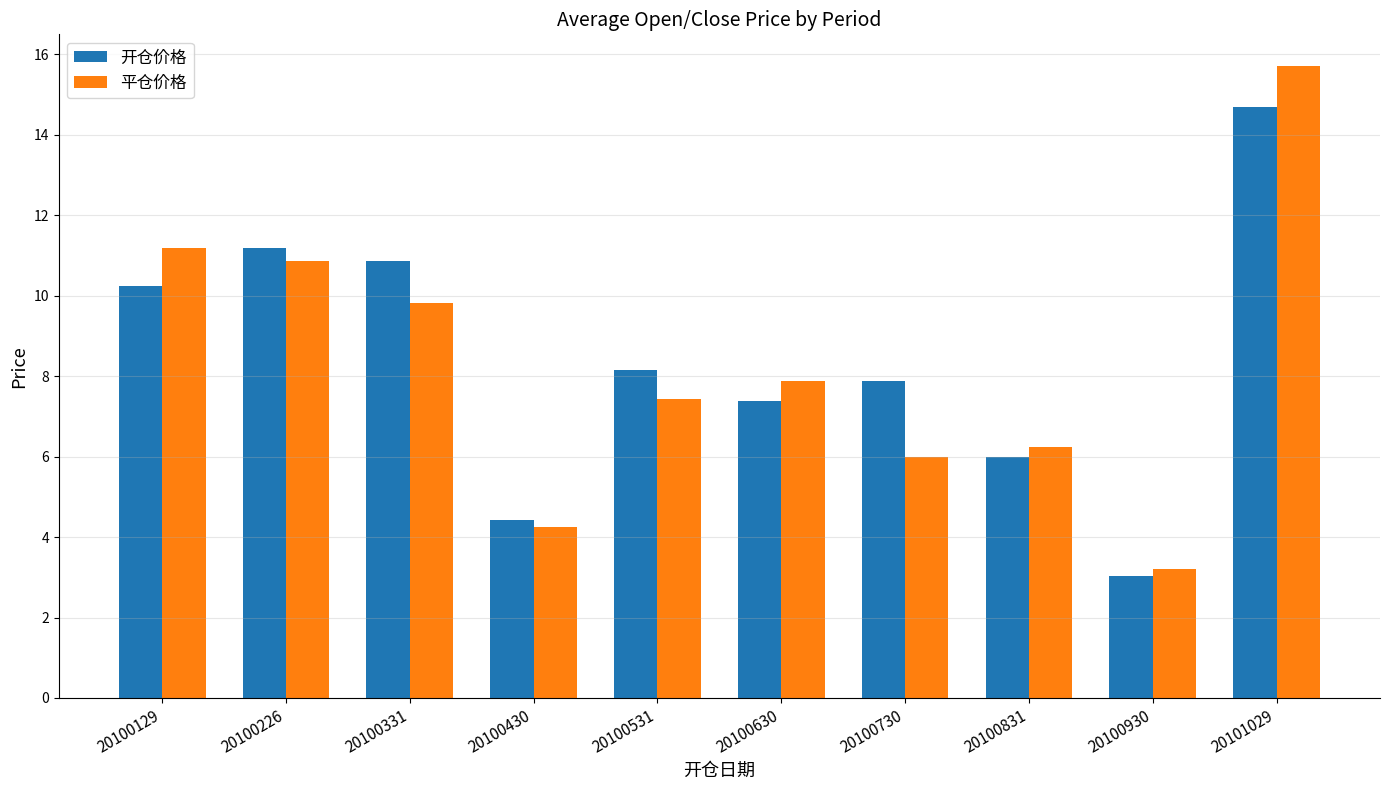

What is the difference between the highest and lowest values at 20100129?

0.9